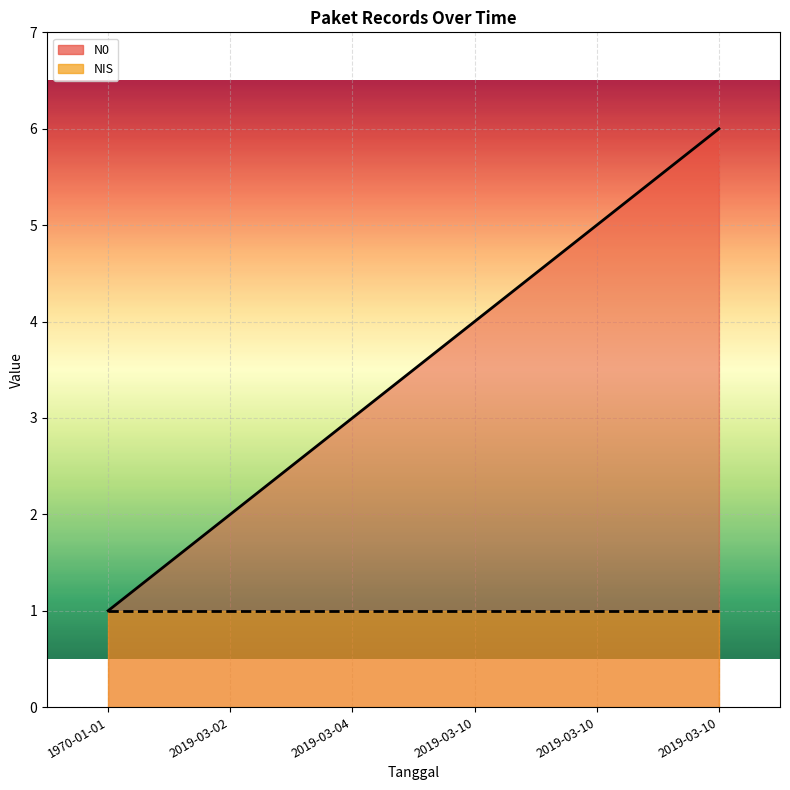

Which label corresponds to the smallest value in the chart?

1970-01-01